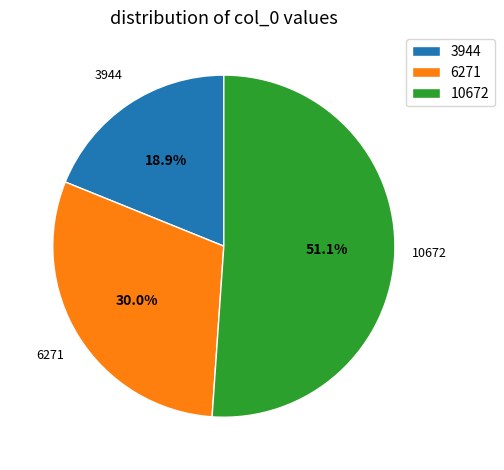

To the nearest percent, what is the combined percentage of 3944 and 10672?

70%